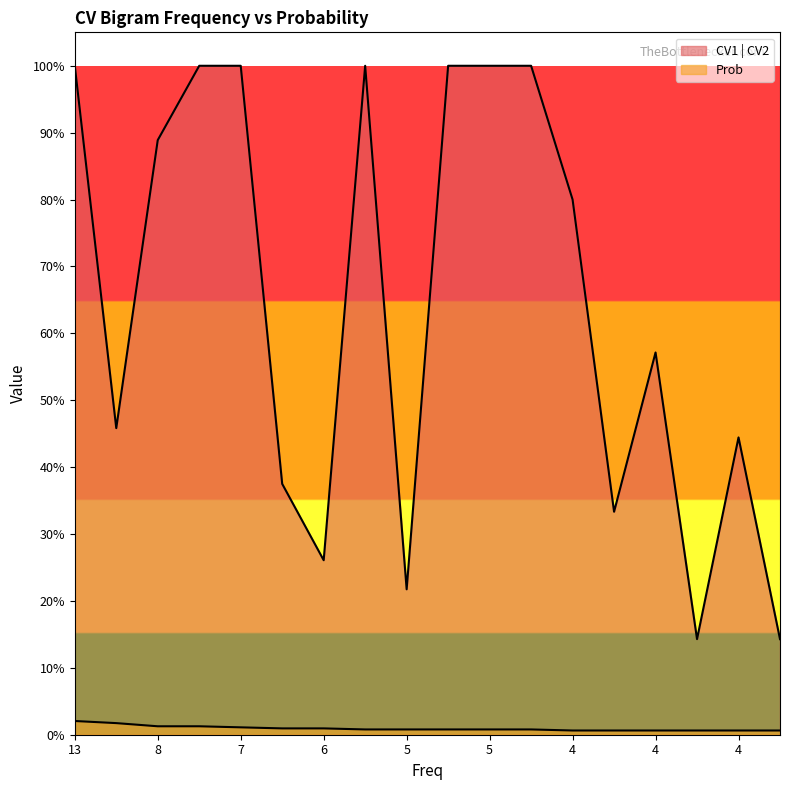

Reading right to left, transcribe all the data shown in this chart.

CV1 | CV2: 0.1	0.4	0.1	0.6	0.3	0.8	1.0	1.0	1.0	0.2	1.0	0.3	0.4	1.0	1.0	0.9	0.5	1.0
Prob: 0.0	0.0	0.0	0.0	0.0	0.0	0.0	0.0	0.0	0.0	0.0	0.0	0.0	0.0	0.0	0.0	0.0	0.0